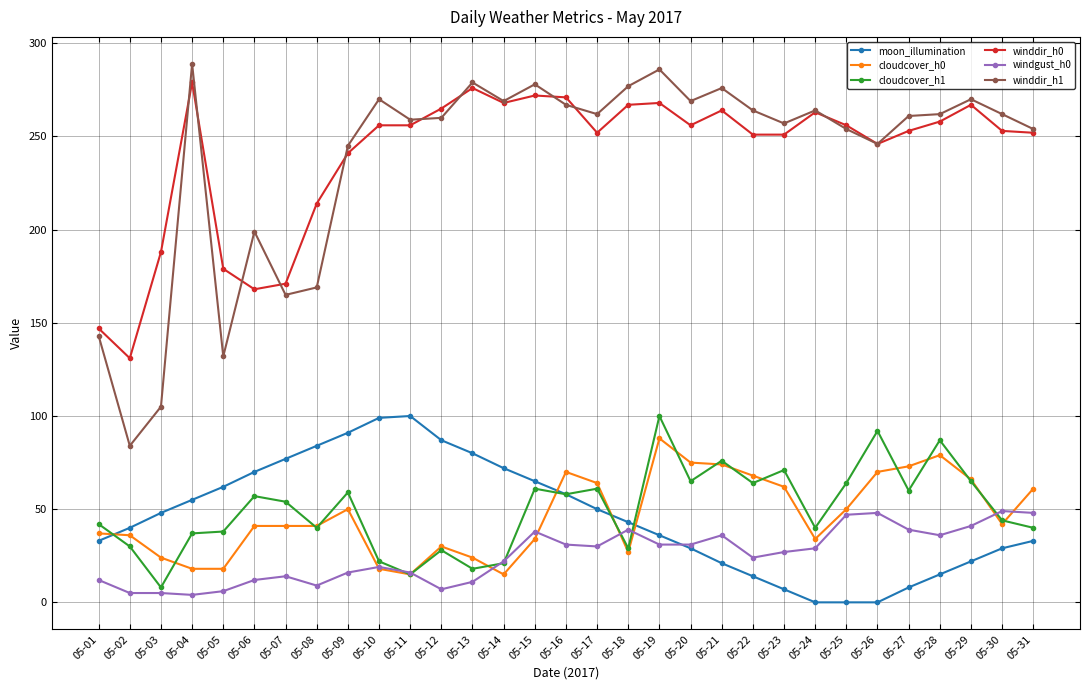

At how many categories does at least one series exceed 190?

26